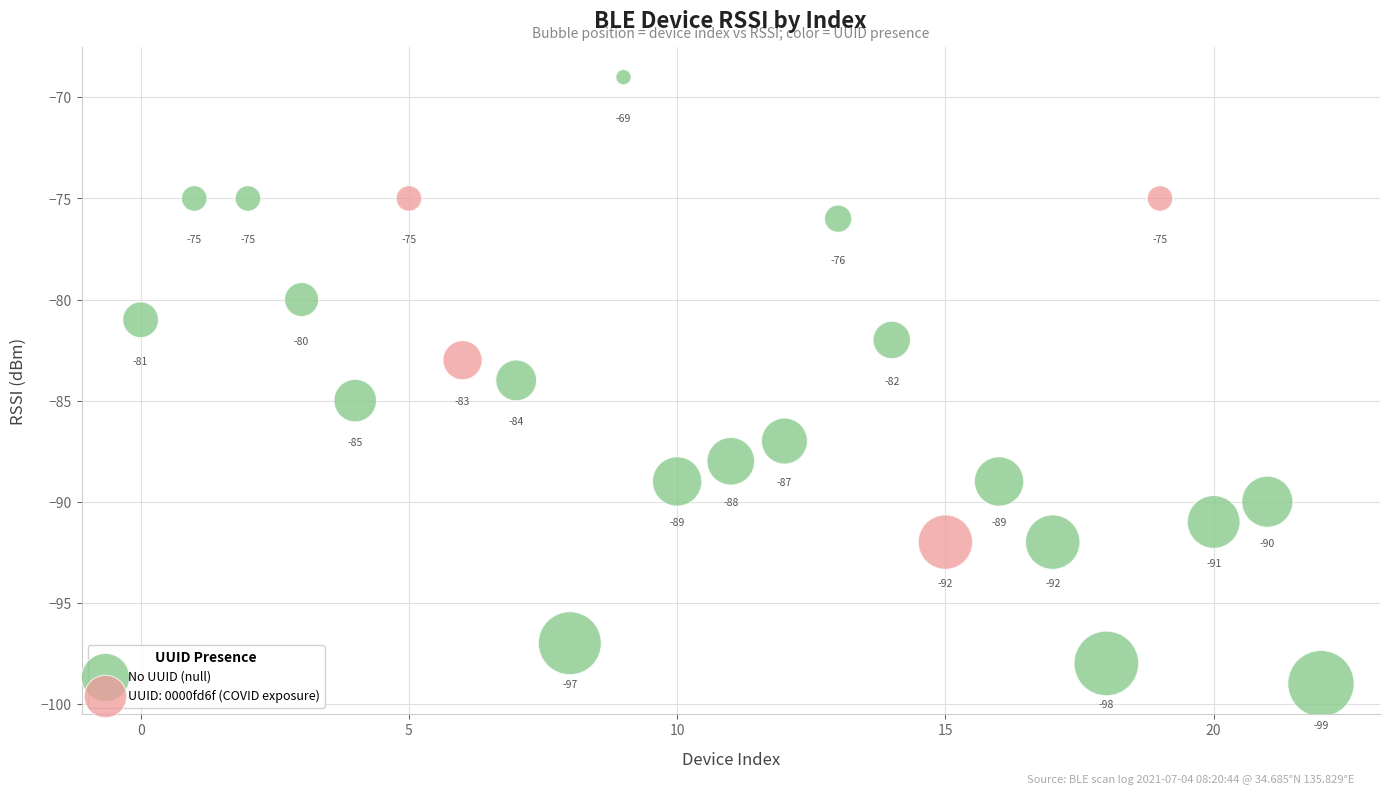

Which series contains the highest Y value?

No UUID (null)